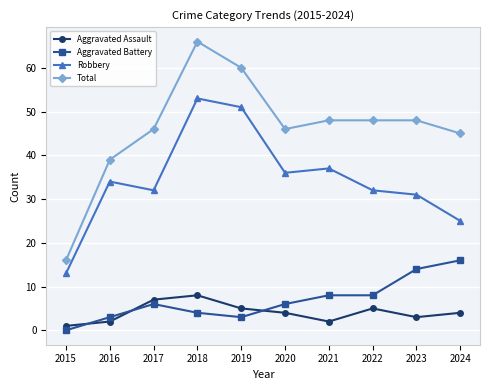

Reading right to left, list all the values displayed in this chart.

Aggravated Assault: 4	3	5	2	4	5	8	7	2	1
Aggravated Battery: 16	14	8	8	6	3	4	6	3	0
Robbery: 25	31	32	37	36	51	53	32	34	13
Total: 45	48	48	48	46	60	66	46	39	16